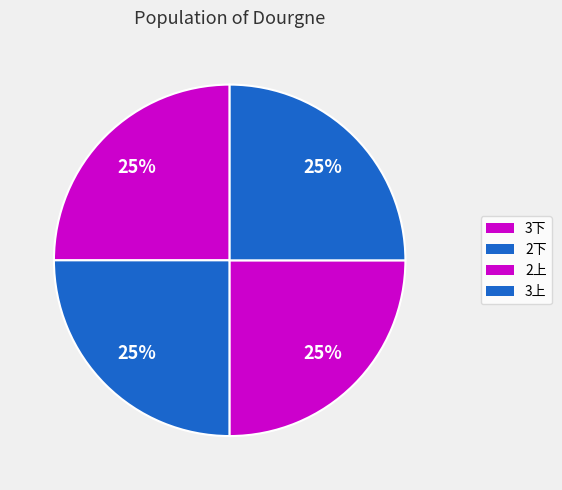

How many slices are in this pie chart?

4